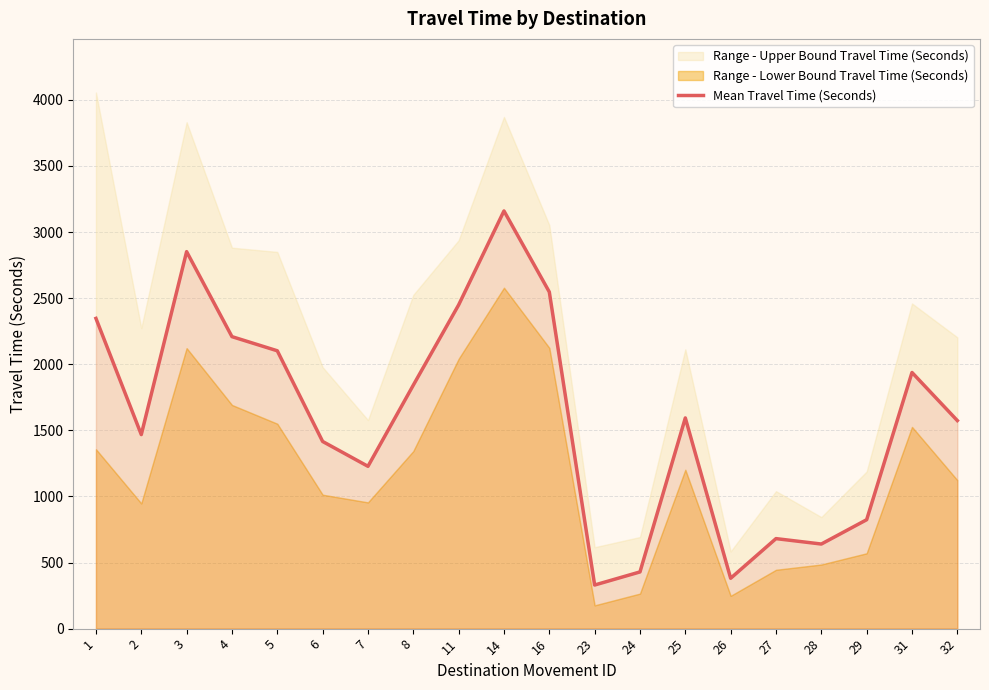

Reading left to right, what are all the values shown in this chart?

1=2347	2=1468	3=2852	4=2209	5=2102	6=1416	7=1228	8=1842	11=2449	14=3160	16=2547	23=330	24=429	25=1594	26=381	27=681	28=640	29=824	31=1938	32=1574